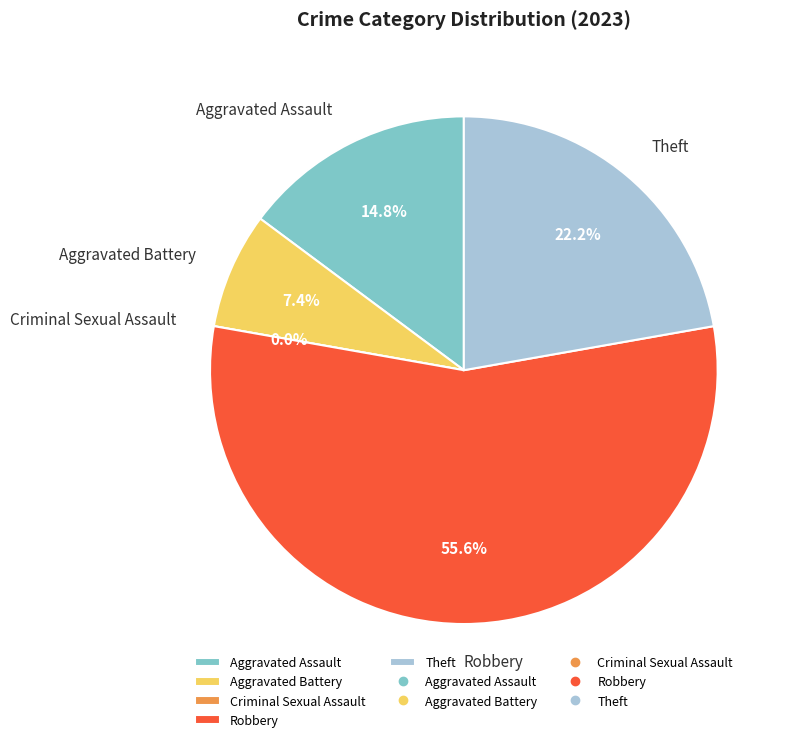

Approximately how many times larger is the value at Robbery compared to Aggravated Assault?

3.8